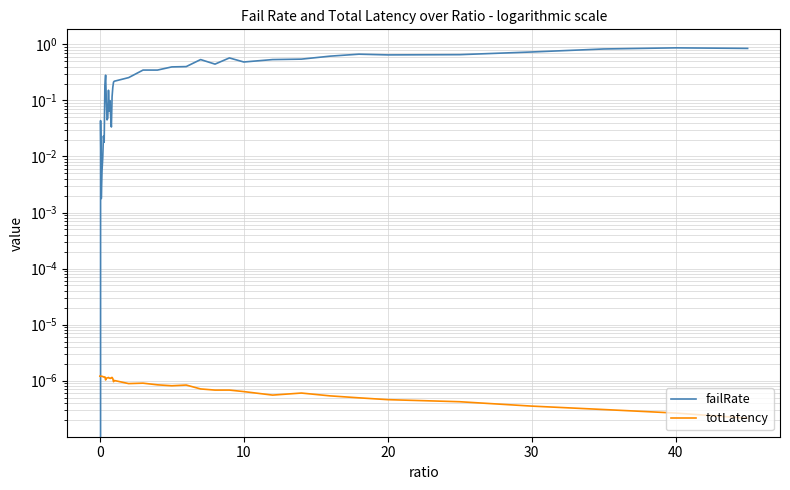

How many times do totLatency and failRate cross each other?

1